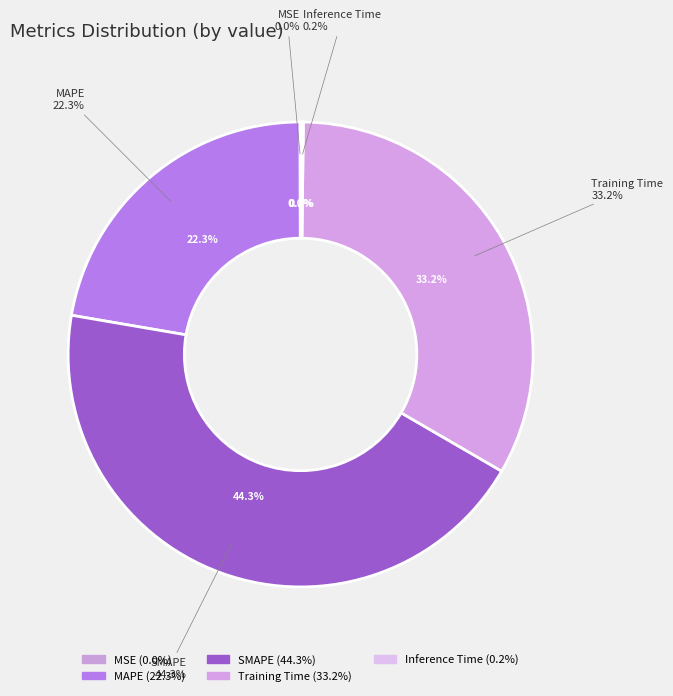

Is there any slice that represents more than half of the pie?

No